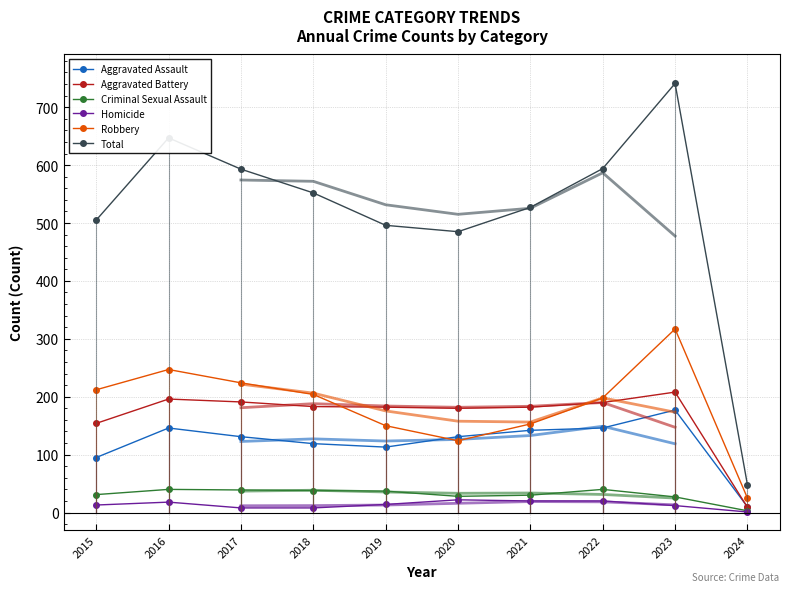

At which category does Aggravated Assault reach its first local valley?

2019